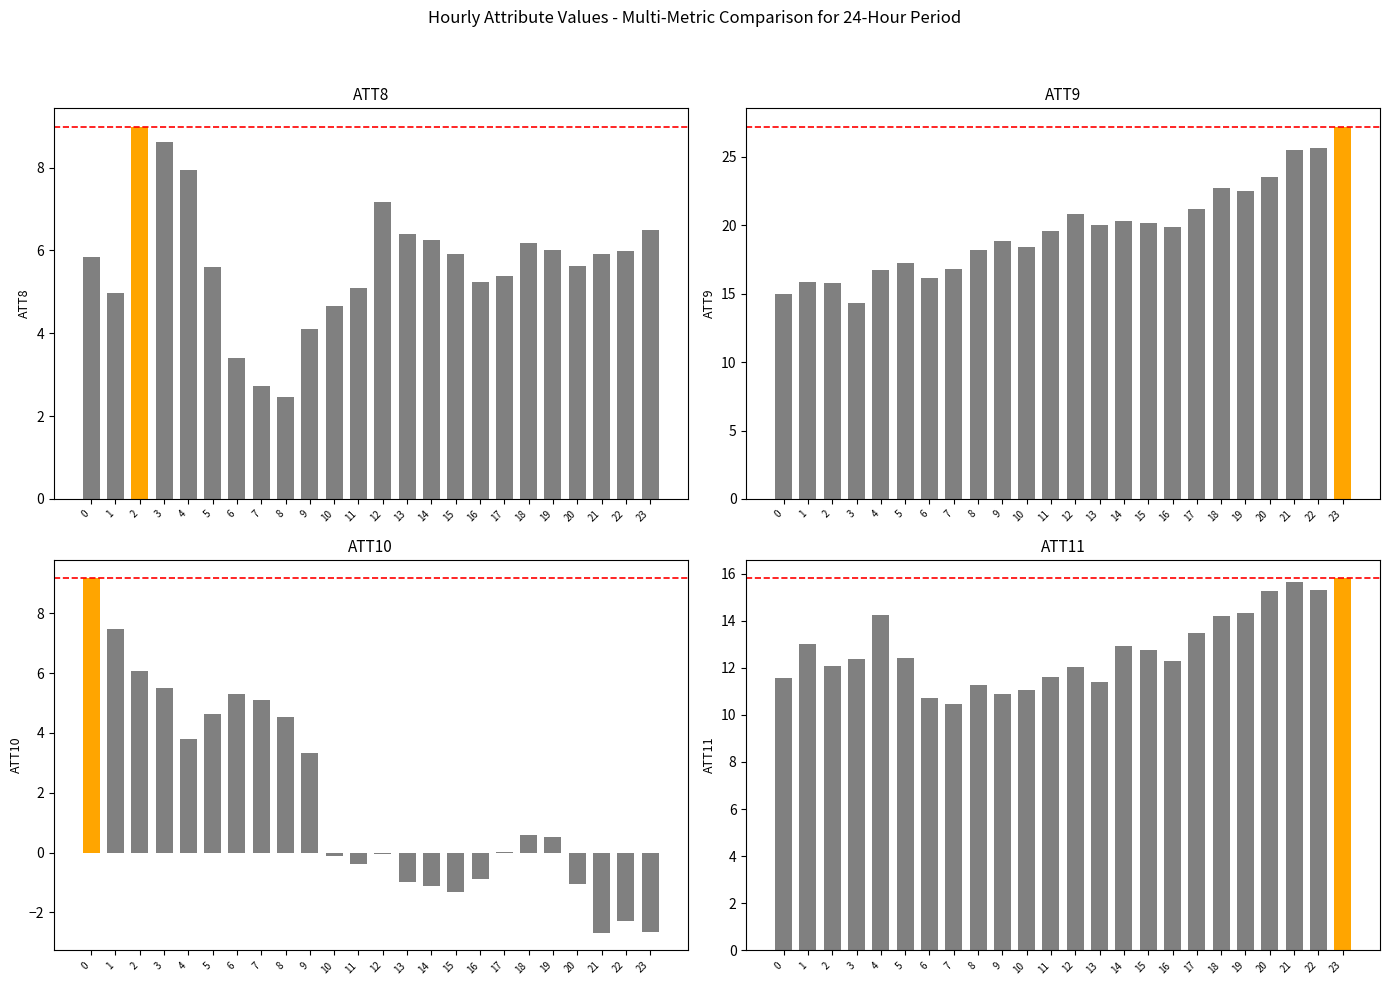

What is the sum of the ATT8 values at 18 and 17?

11.6